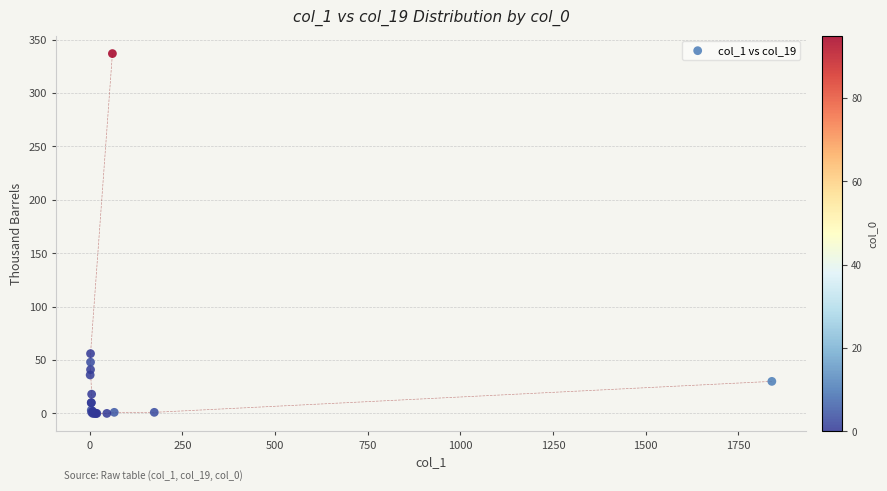

What Y value in the scatter plot is closest to 168?

56